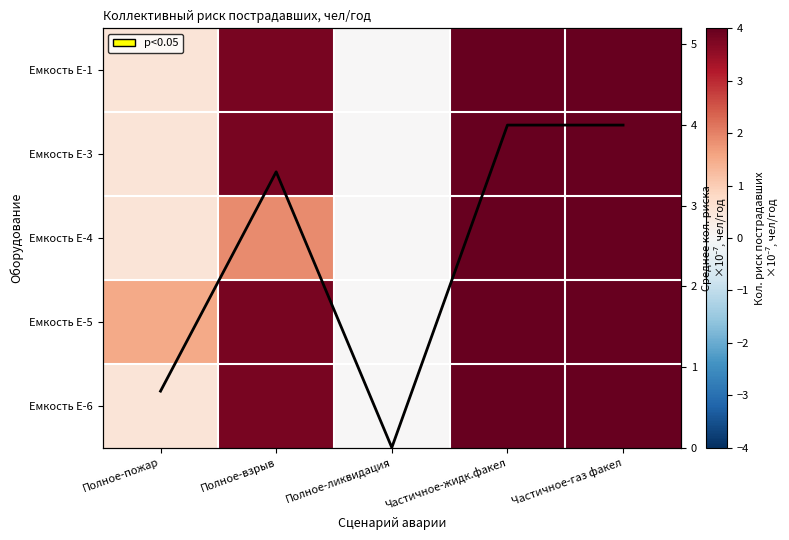

The value of Емкость Е-5 at Частичное-газ факел is 4.0. True or false?

True